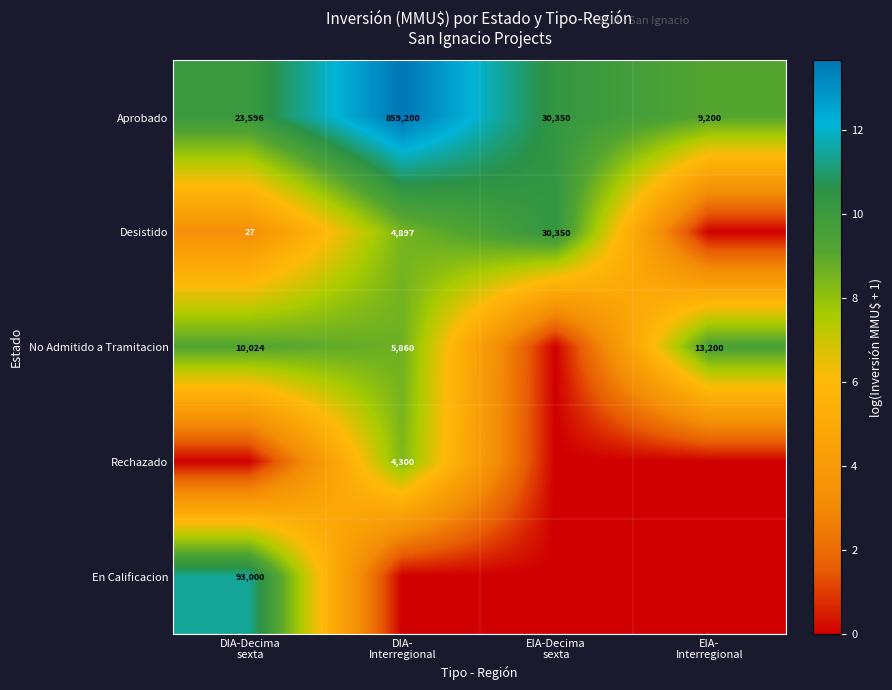

Where is Aprobado nearest to the value 11?

EIA-Decima sexta